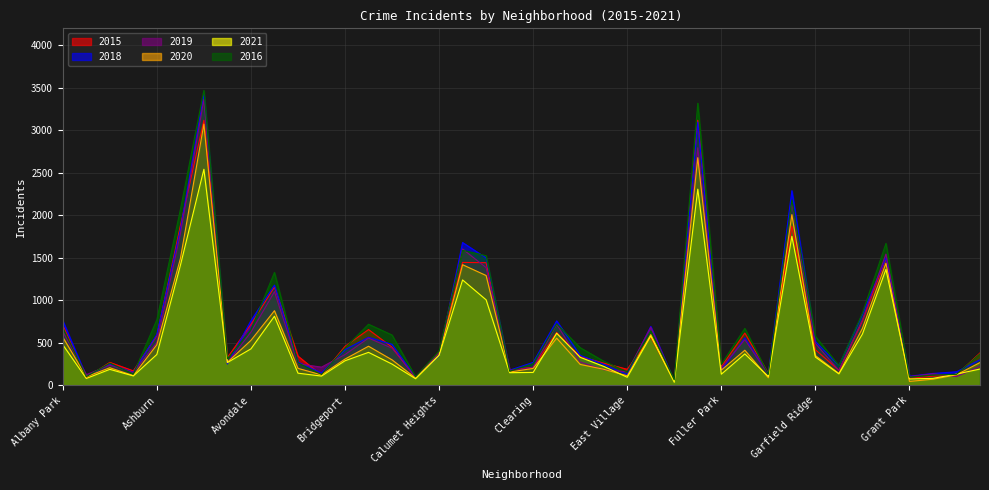

What is the difference between the second highest and second lowest values in the 2021 series?

2233